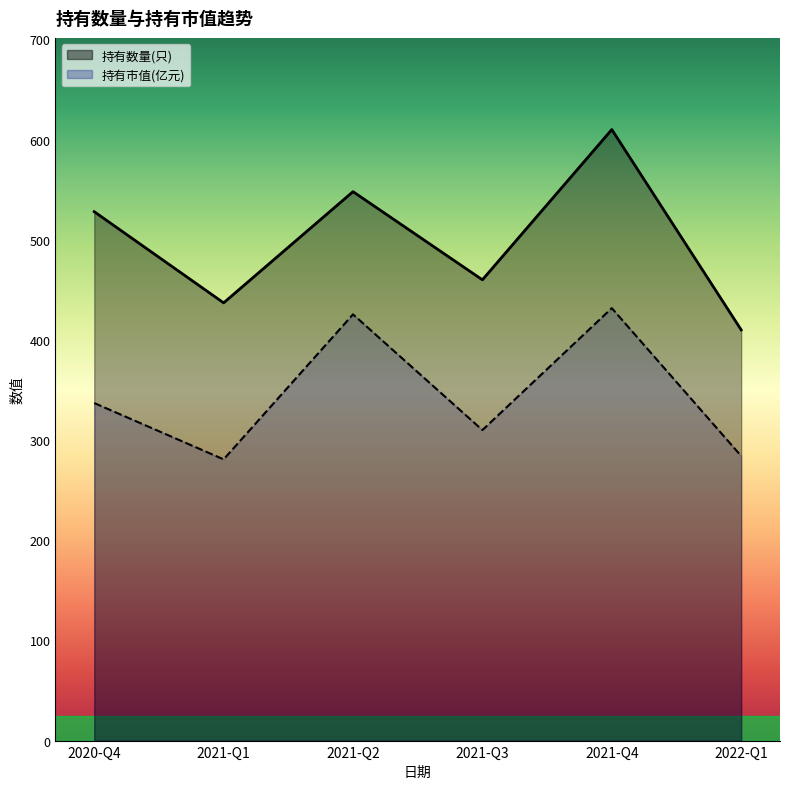

True or false: 持有数量(只) and 持有市值(亿元) intersect in this chart.

False